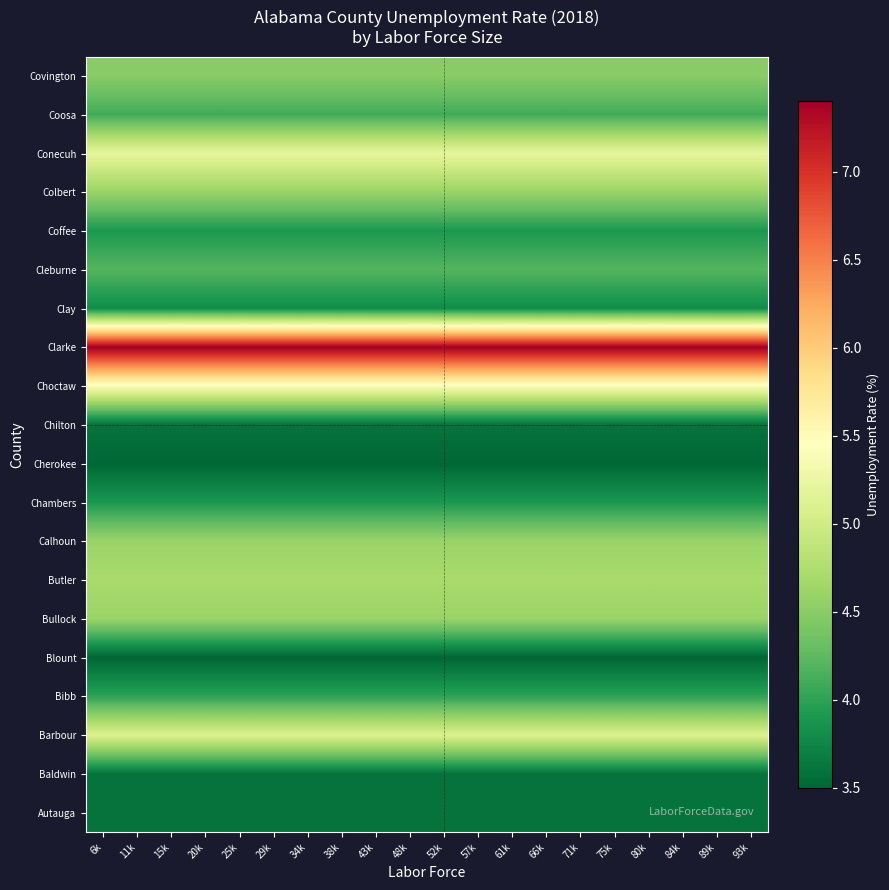

Which category has the highest value across all series?

6k